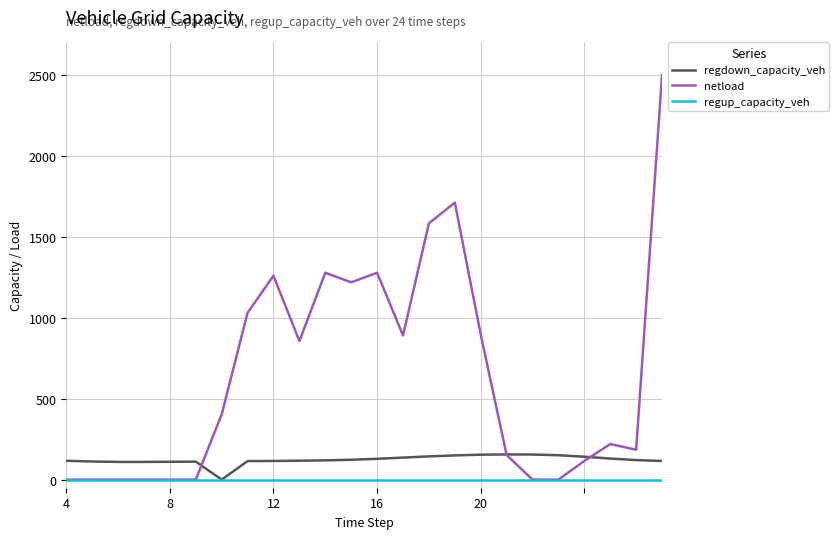

List the series in order of their overall mean, highest first.

netload, regdown_capacity_veh, regup_capacity_veh